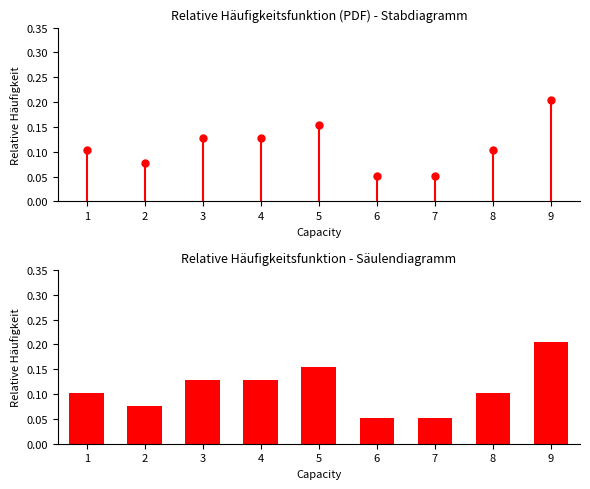

Is it true that the value at 8 is 0.1?

True